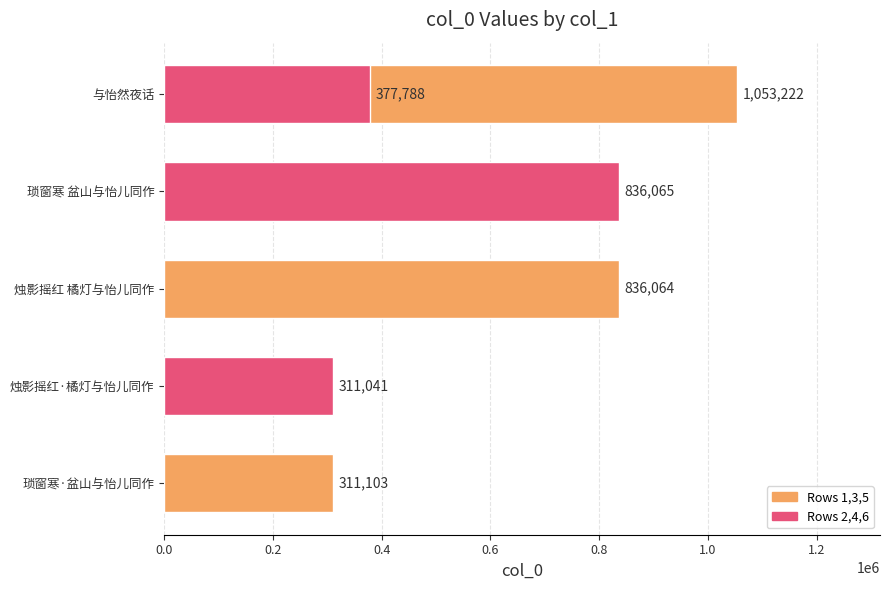

What is the change in value from 烛影摇红 橘灯与怡儿同作 to 琐窗寒 盆山与怡儿同作?

+1